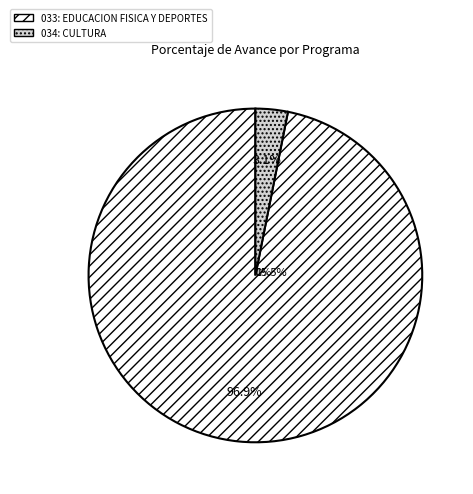

What is the smallest slice in the pie chart?

034: CULTURA